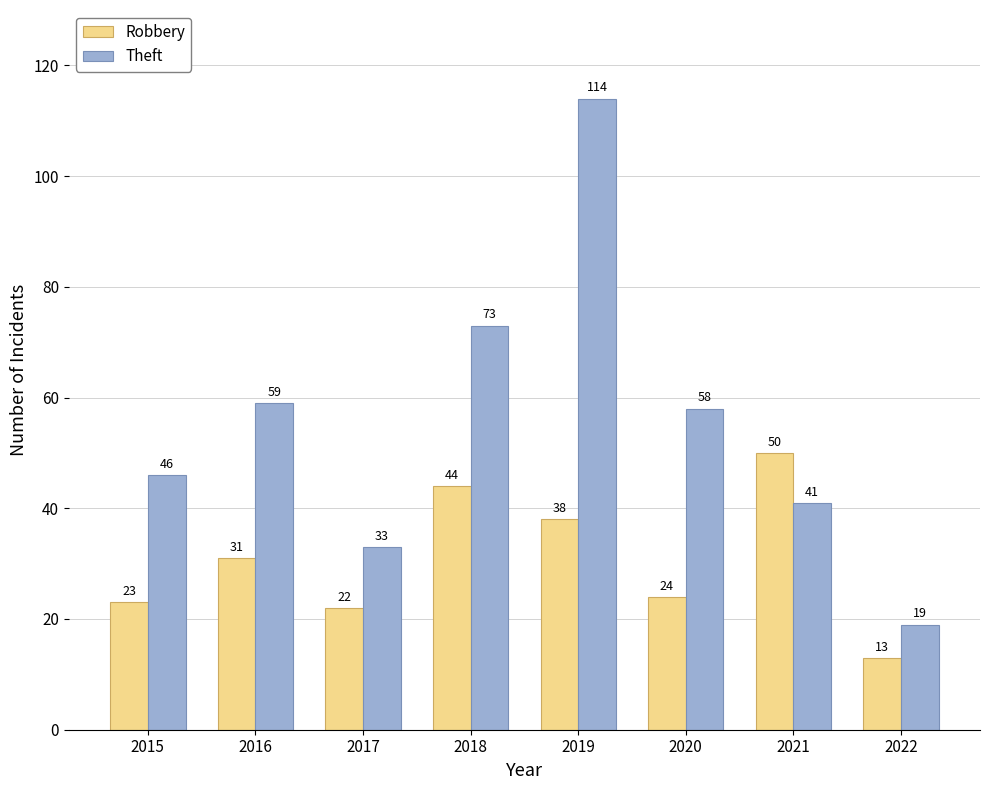

Reading right to left, extract all data points from this chart.

Robbery: 2022=13	2021=50	2020=24	2019=38	2018=44	2017=22	2016=31	2015=23
Theft: 2022=19	2021=41	2020=58	2019=114	2018=73	2017=33	2016=59	2015=46